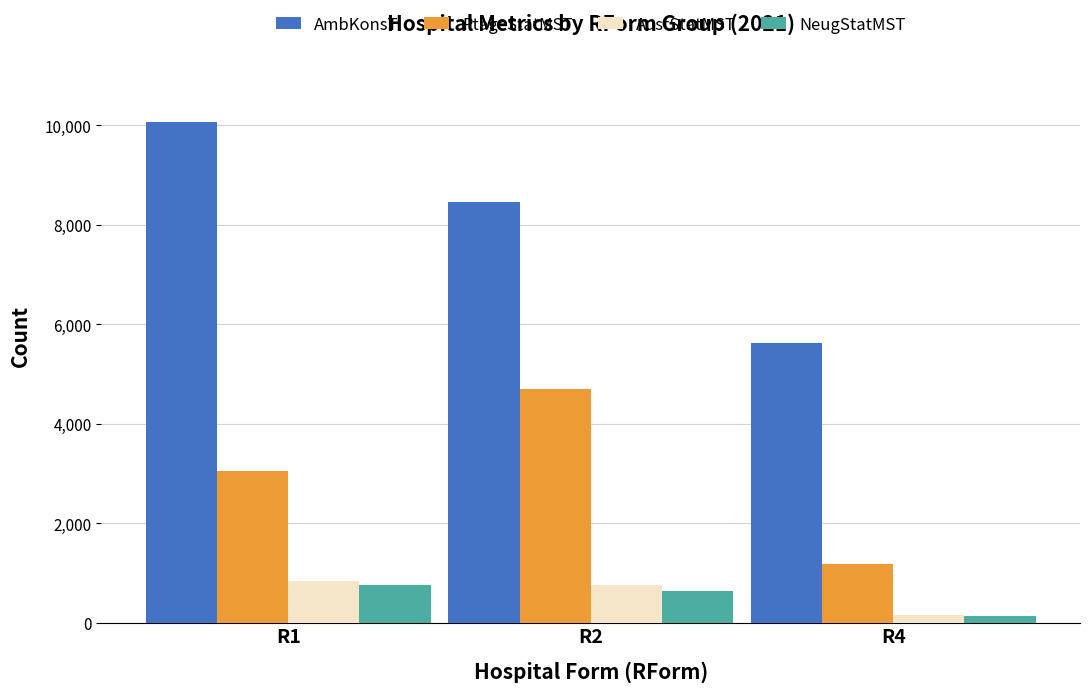

True or false: PtageStatMST has a value of 4696 at R2.

True